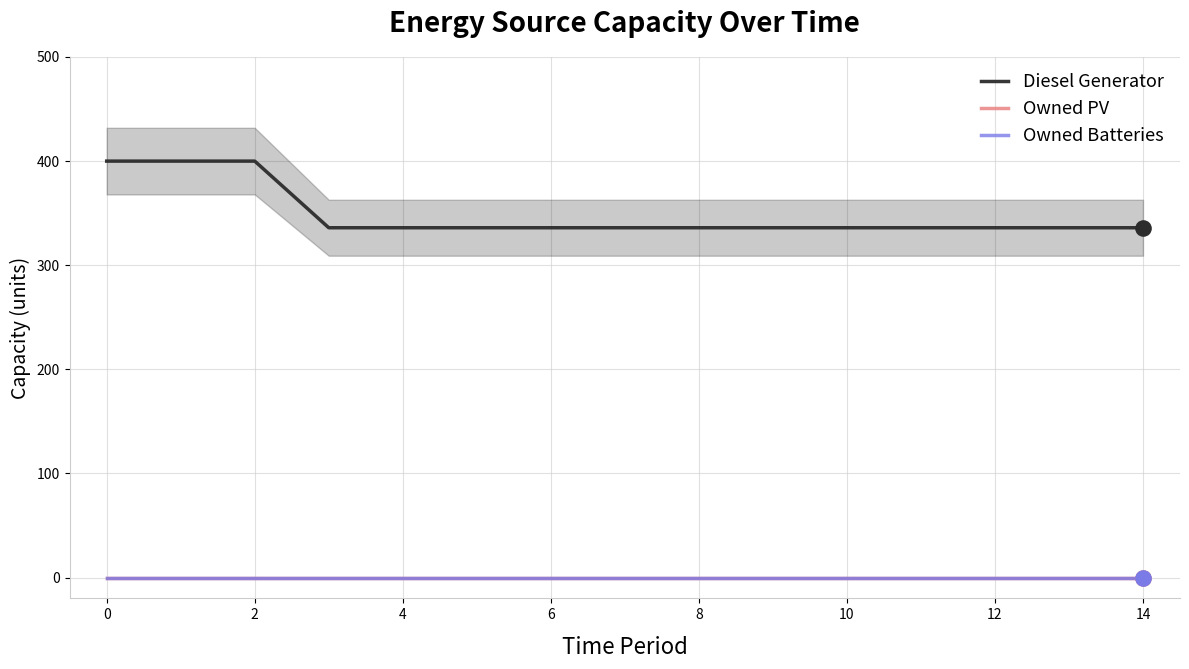

Which series has the largest total across all categories?

Diesel Generator